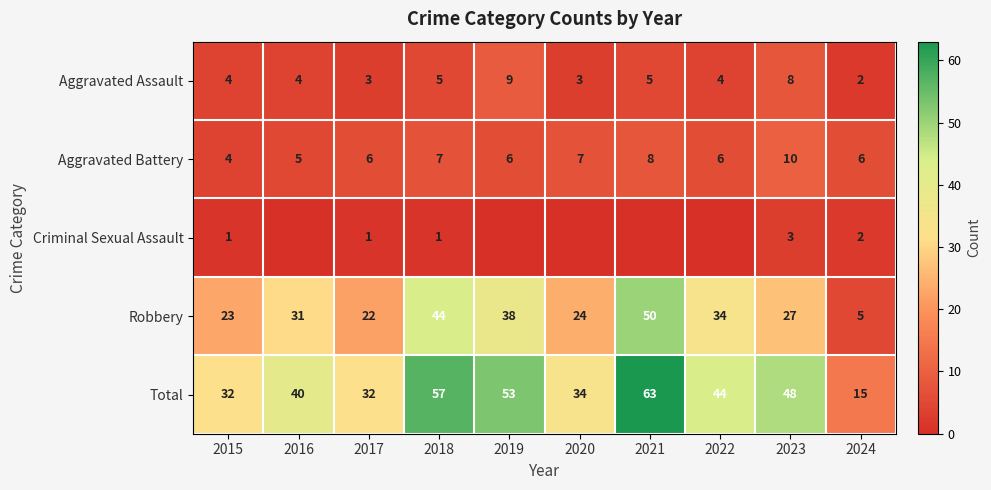

What is the spread (max minus min) of values at 2020?

34